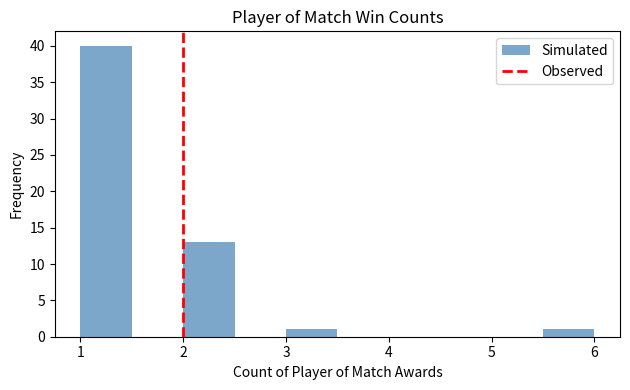

Which range on the x-axis has the tallest bar?

1.0 to 1.5